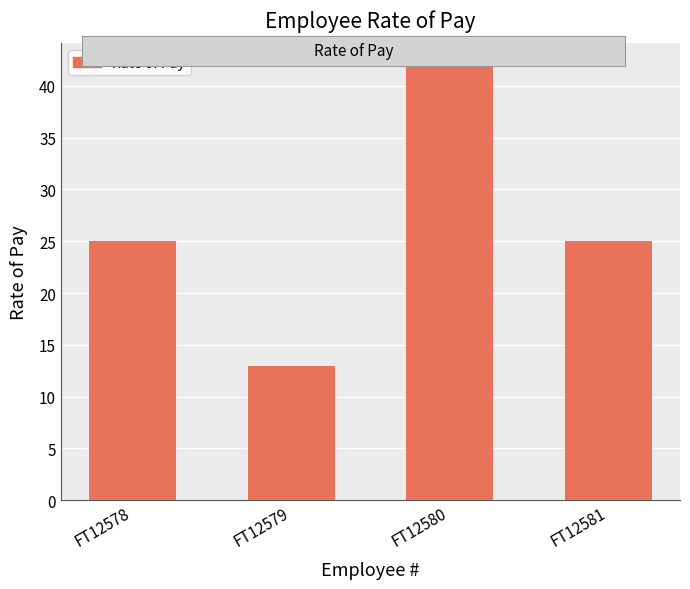

How many bars are there in total?

4